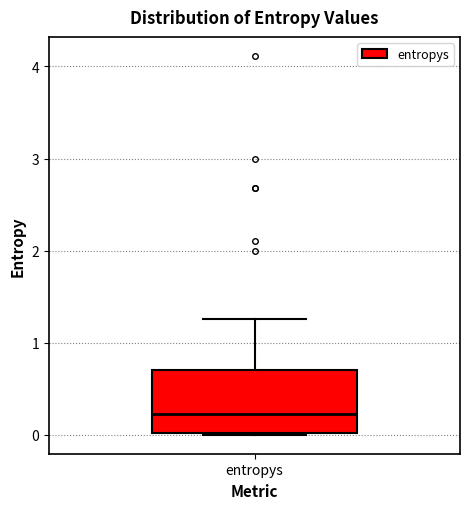

Transcribe this box plot: give where the median line is, the range the box spans, and where the two whiskers end, as read against the y-axis. The values are not printed on the chart, so give them approximately, as read against the axis.

median 0.2, box 0.0 to 0.7, whiskers 0.0 to 1.3